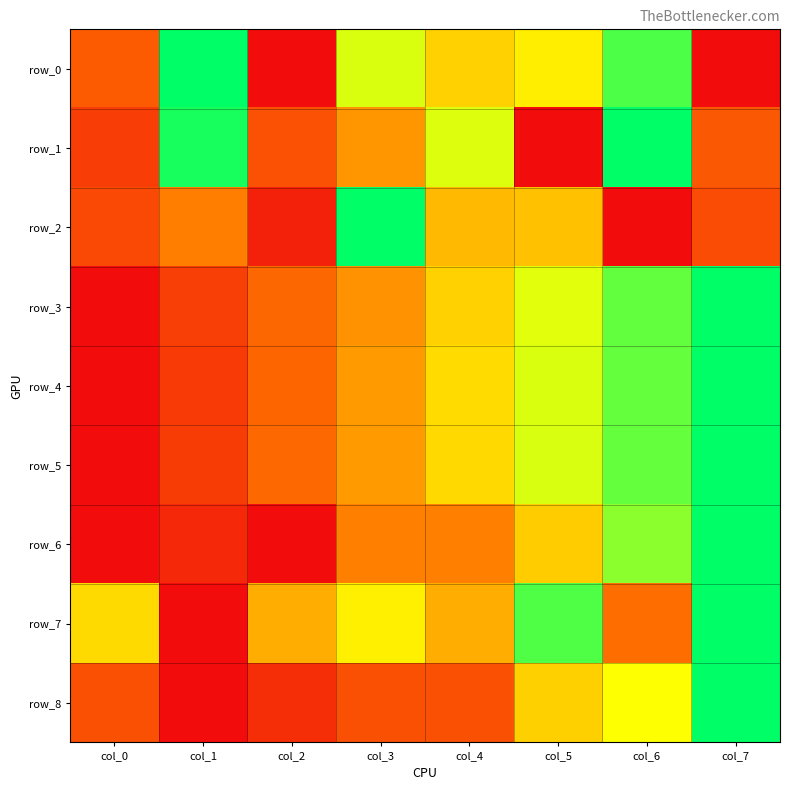

What value does the row_3 series have at col_4?

0.6